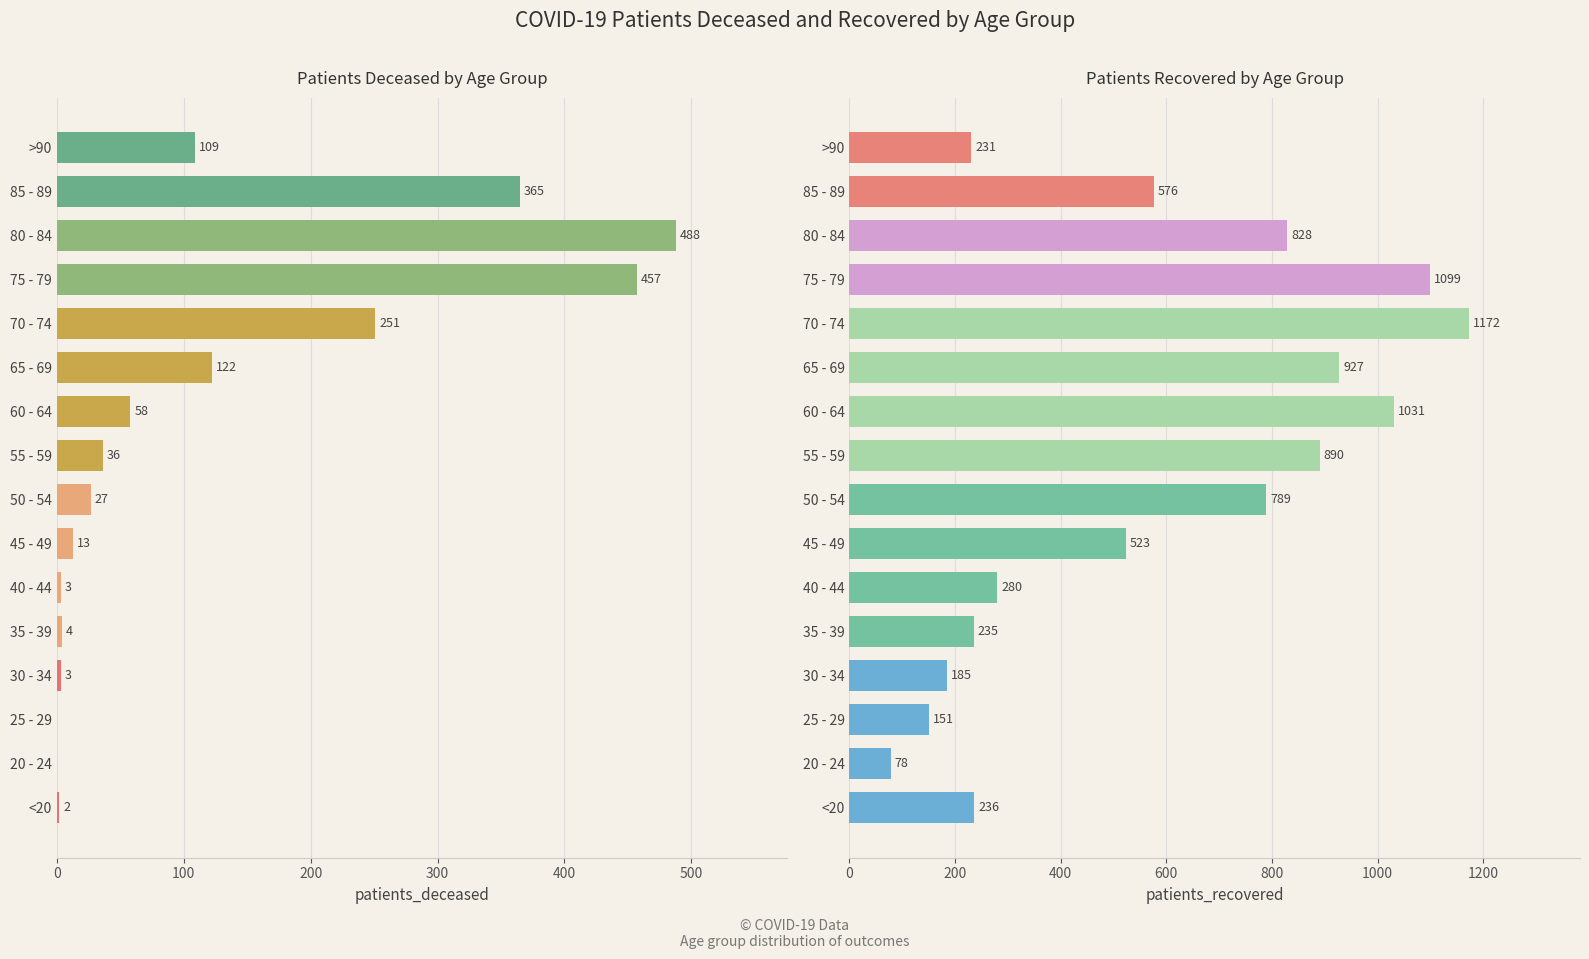

Reading left to right, extract all data points from this chart.

patients_deceased: 2	0	0	3	4	3	13	27	36	58	122	251	457	488	365	109
patients_recovered: 236	78	151	185	235	280	523	789	890	1031	927	1172	1099	828	576	231